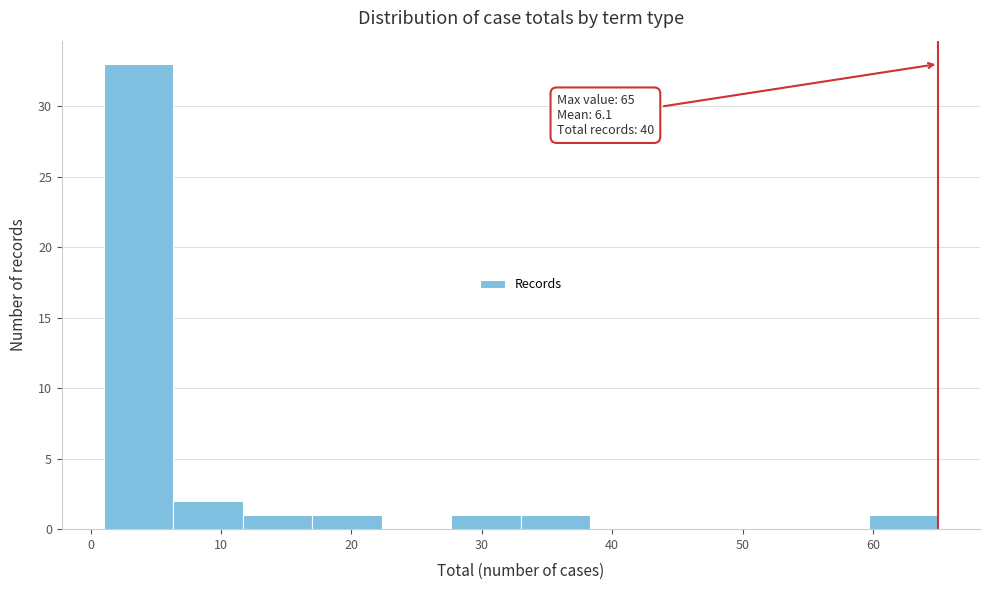

Which range on the x-axis has the tallest bar?

1 to 6